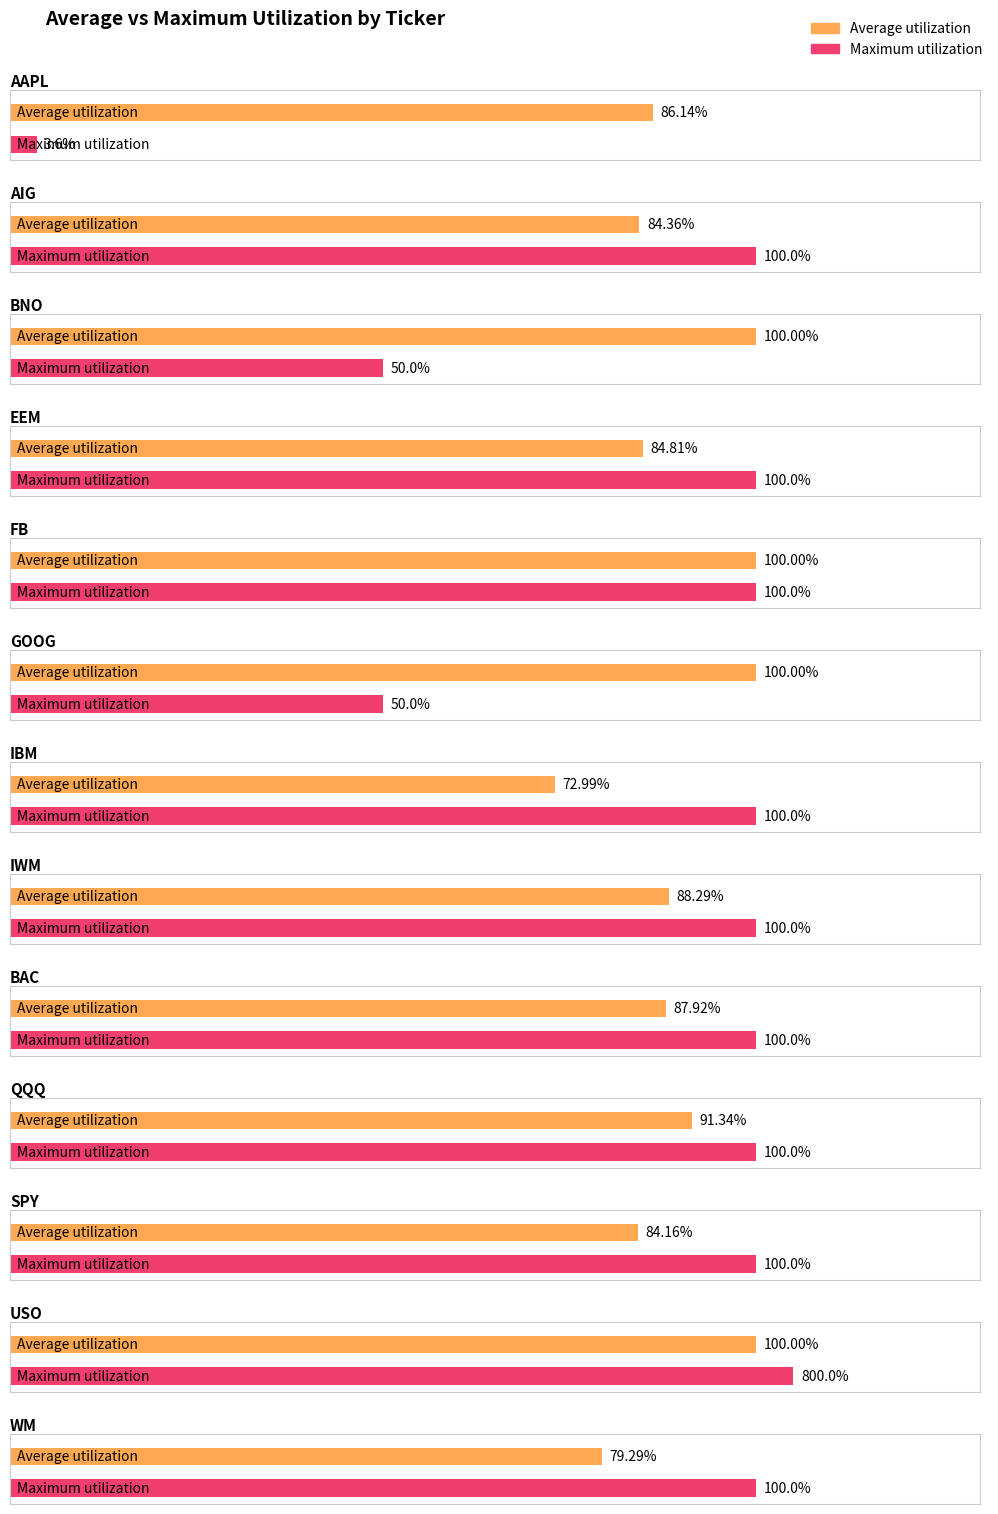

What is the value of the Average utilization bar at the 5th from the left?

1.0